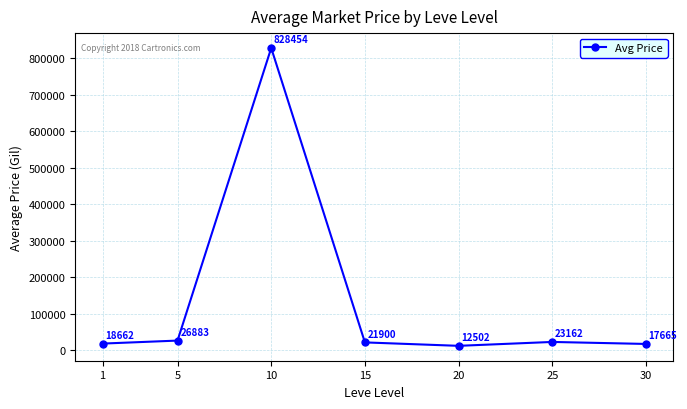

What is the difference between the values at 20 and 15?

9397.9